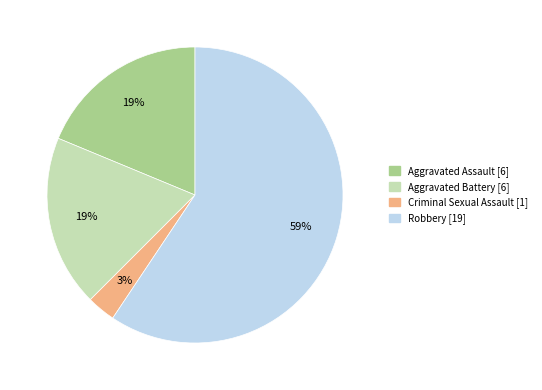

Is the sum of Aggravated Assault and Robbery greater than half?

Yes